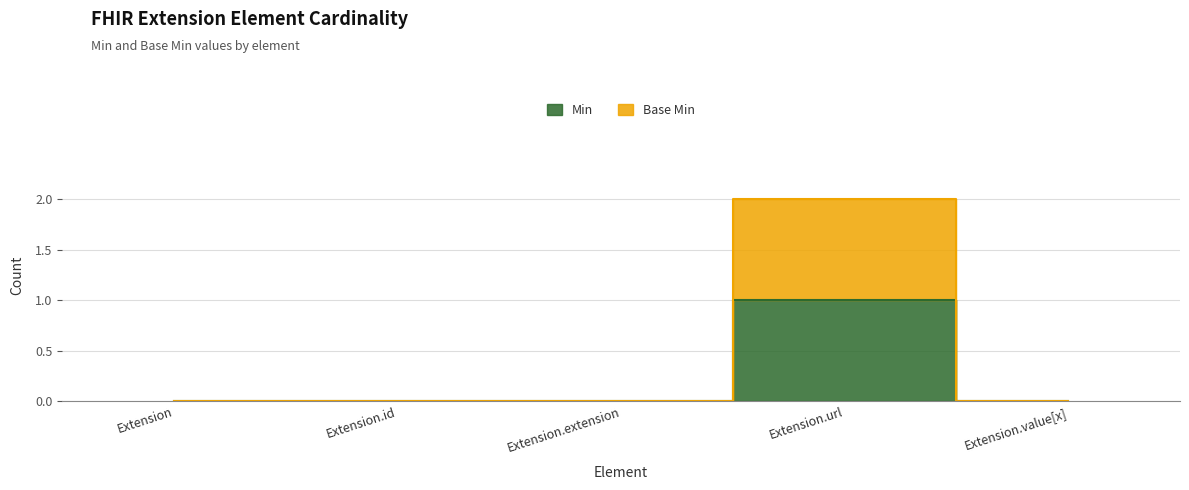

The value of Min at Extension is -1. True or false?

False